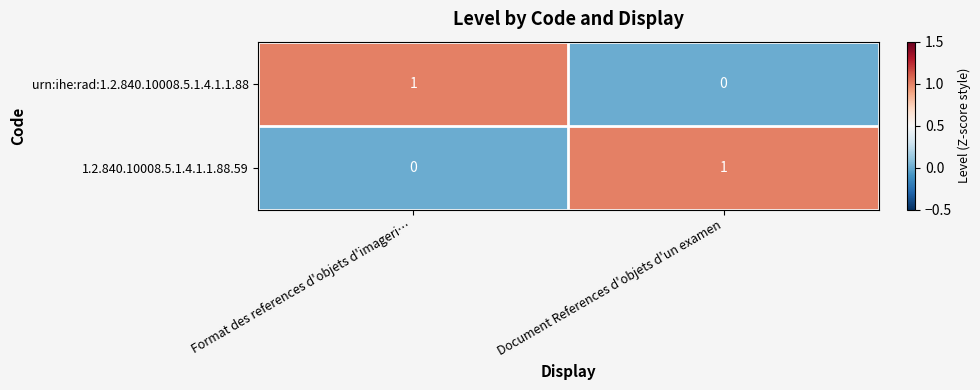

Rank the series at Document References d'objets d'un examen from lowest to highest value.

urn:ihe:rad:1.2.840.10008.5.1.4.1.1.88, 1.2.840.10008.5.1.4.1.1.88.59